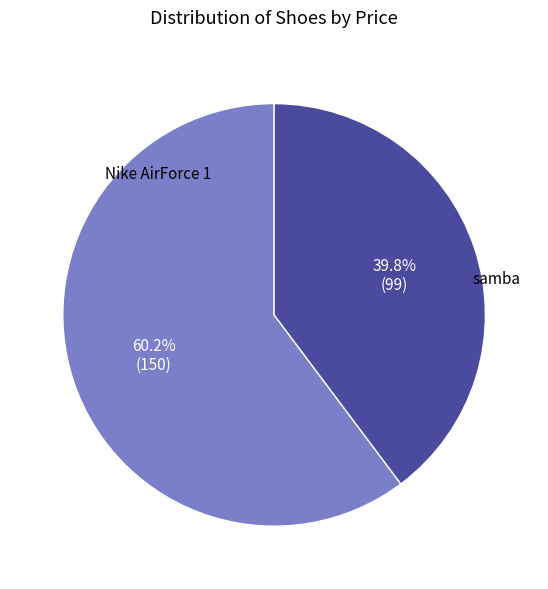

Is there any slice that represents more than half of the pie?

Yes